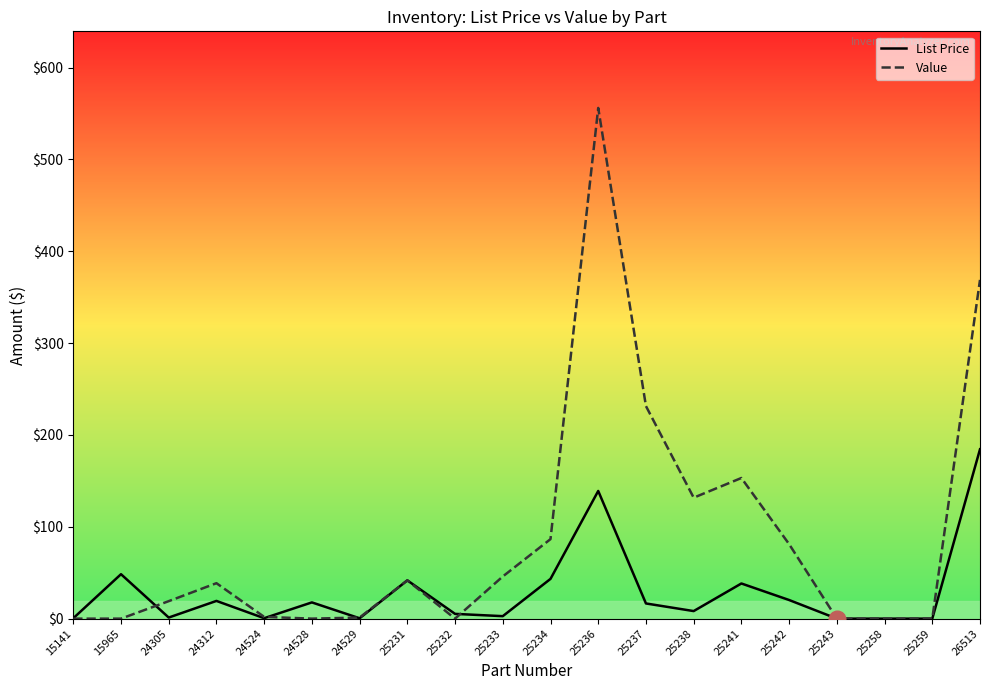

How many values in the Value series exceed 38?

10